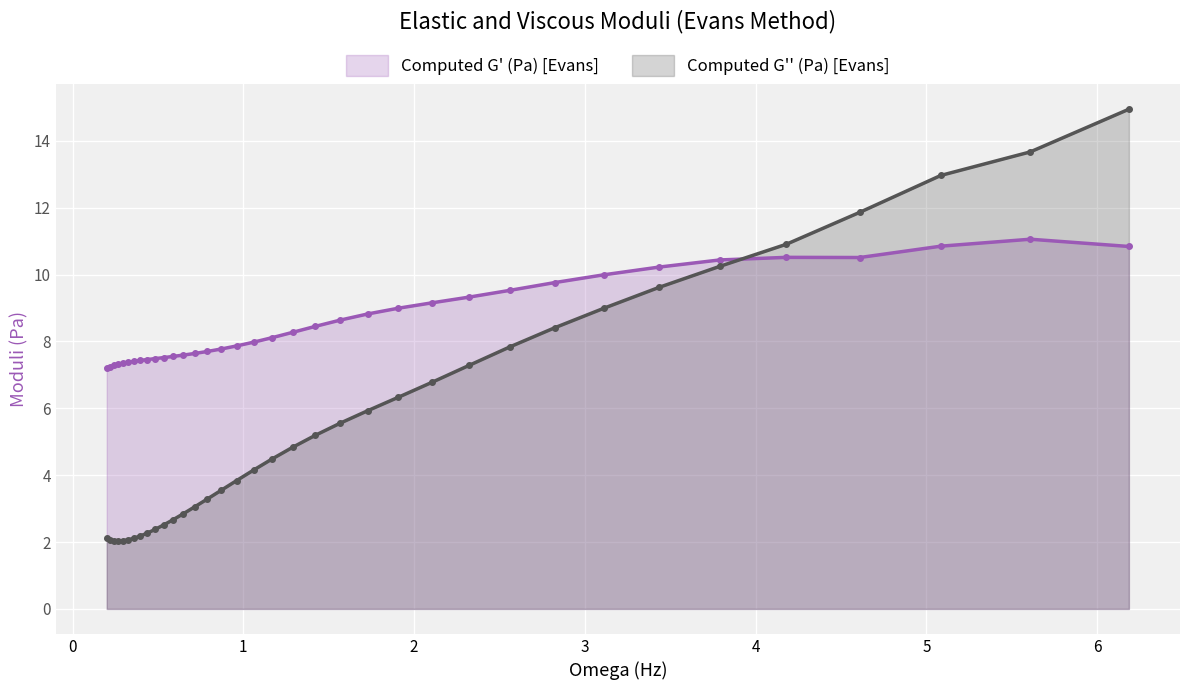

True or false: Computed G'' (Pa) [Evans] and Computed G' (Pa) [Evans] cross at least once.

True